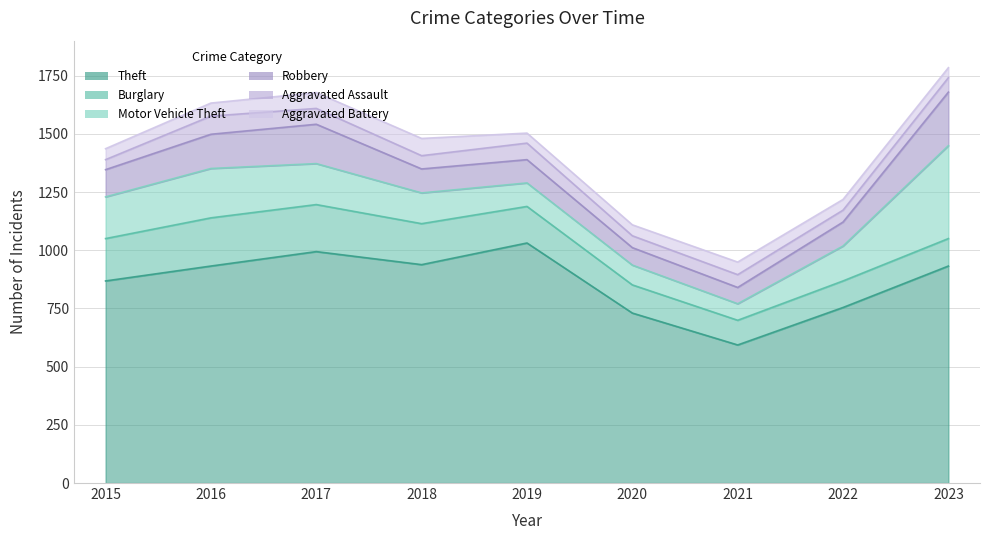

List the labels in order of Burglary value, smallest first.

2021, 2022, 2023, 2020, 2019, 2018, 2015, 2017, 2016